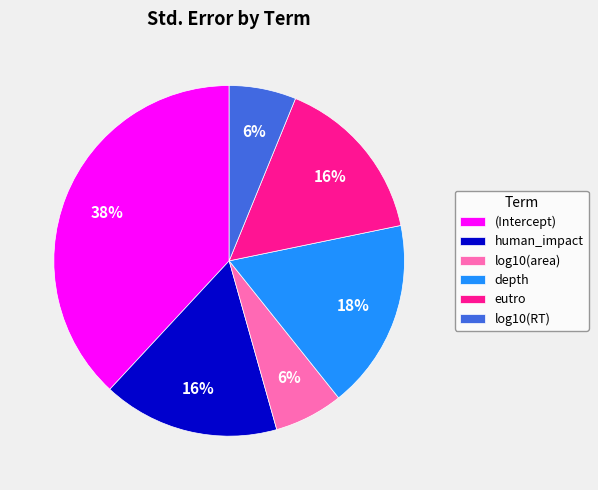

What percentage is the (Intercept) slice, to the nearest percent?

38%